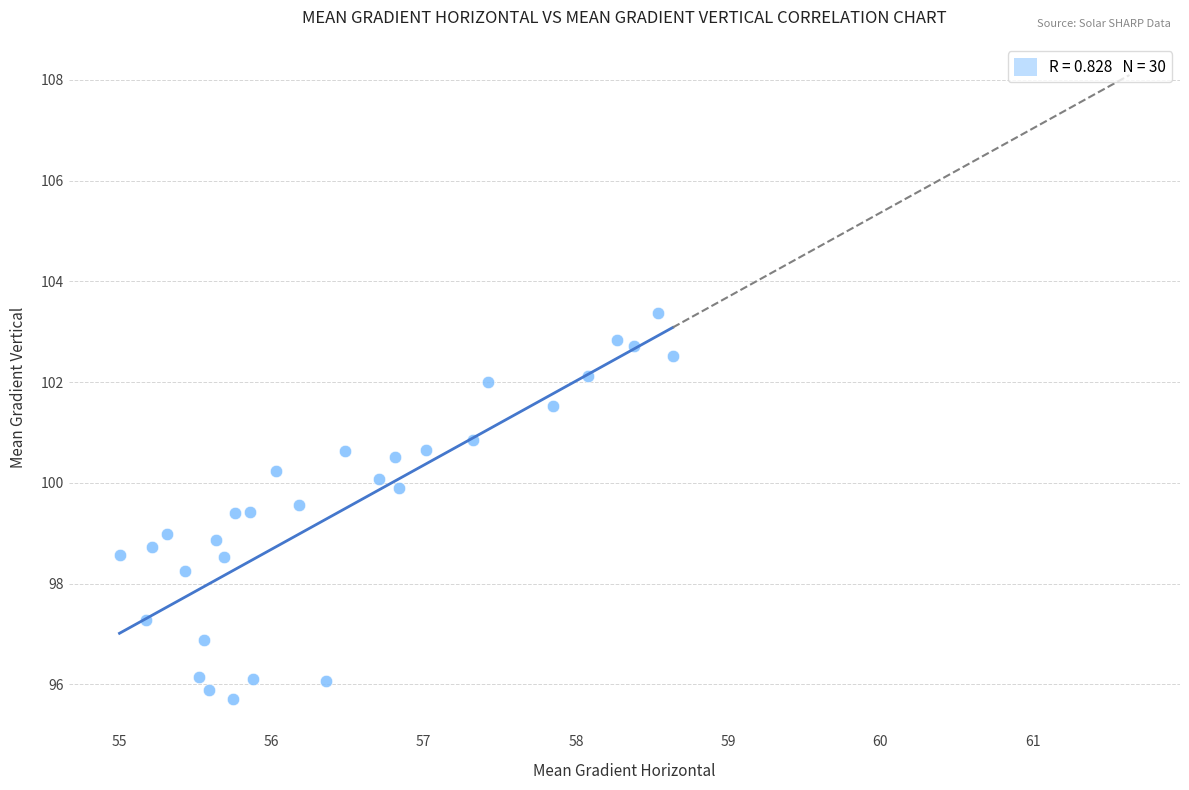

What is the range of Y values (max minus min)?

7.7